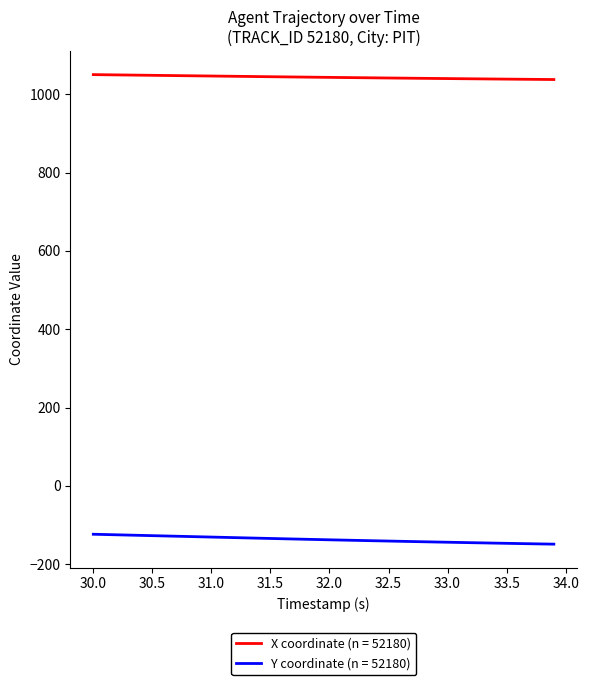

Rank the series by their average value, from lowest to highest.

Y coordinate (n = 52180), X coordinate (n = 52180)